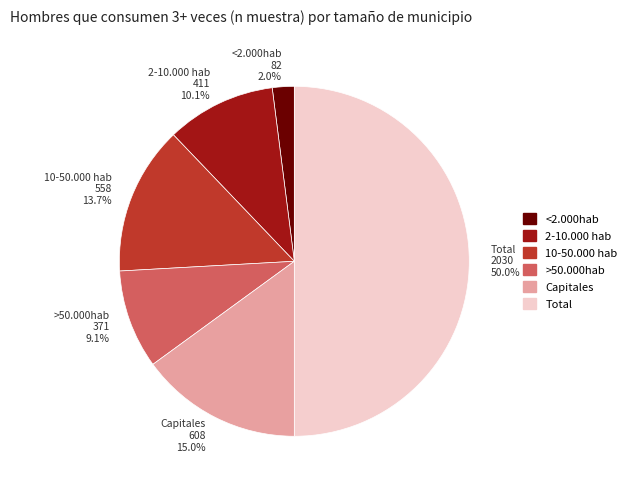

The 10-50.000 hab slice represents 14% of the pie. True or false?

True